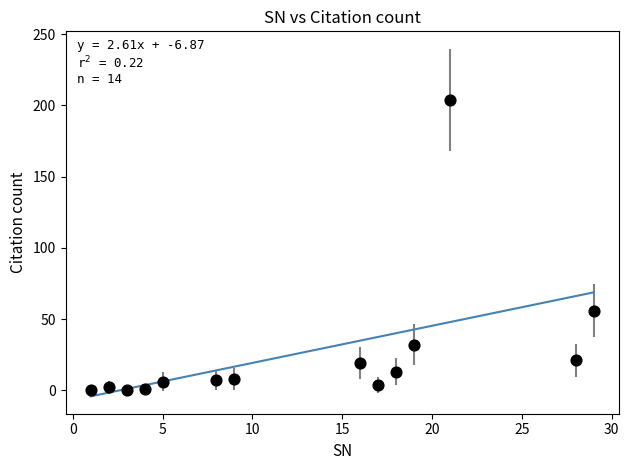

What Y value in the scatter plot is closest to 102?

56